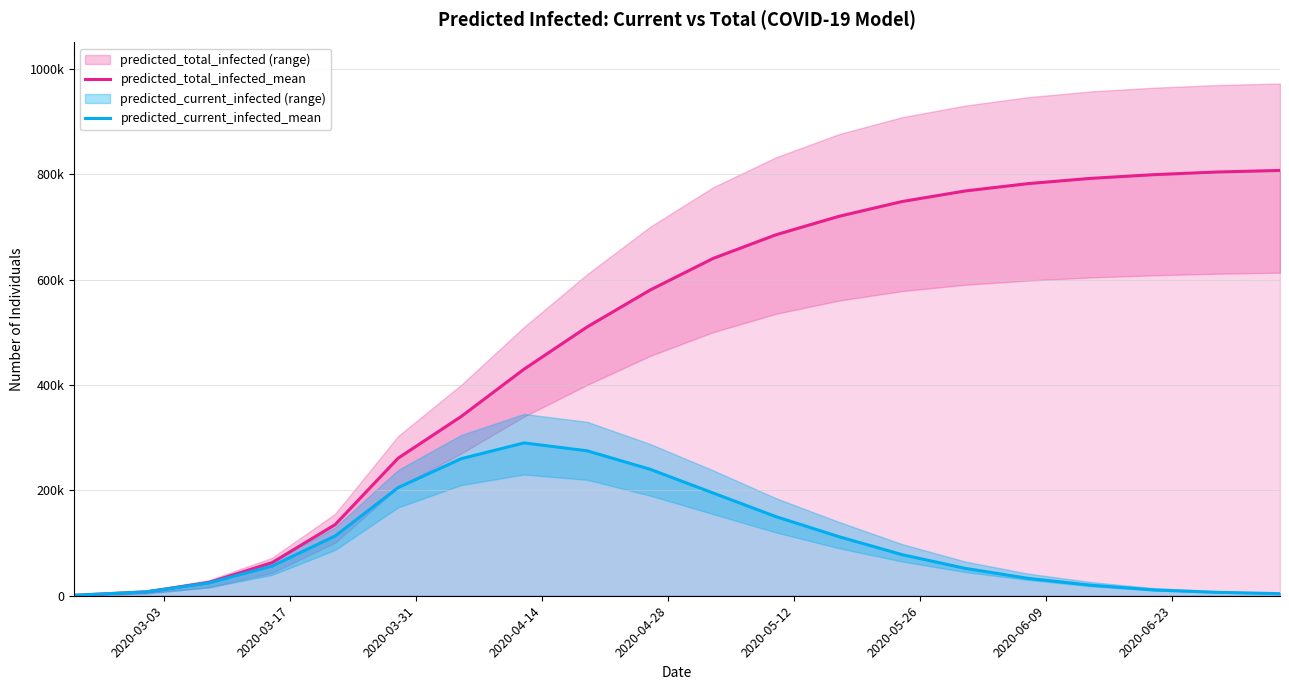

True or false: predicted_total_infected_mean has more than 0 points higher than both neighbors.

False